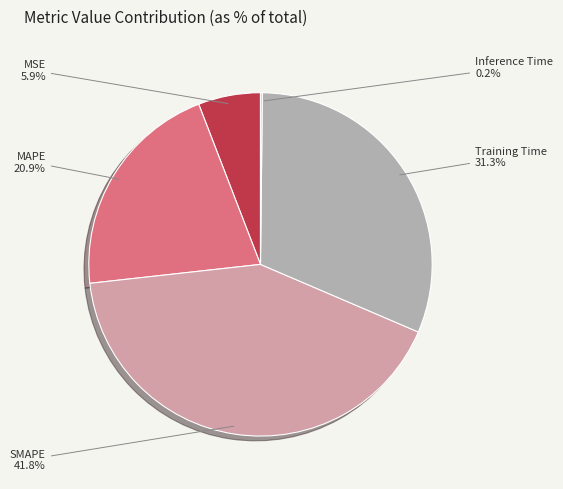

What is the largest slice in the pie chart?

SMAPE